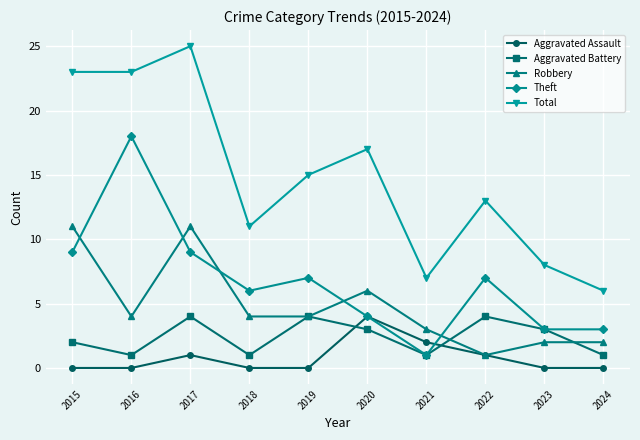

What is the average value of the Aggravated Battery series?

2